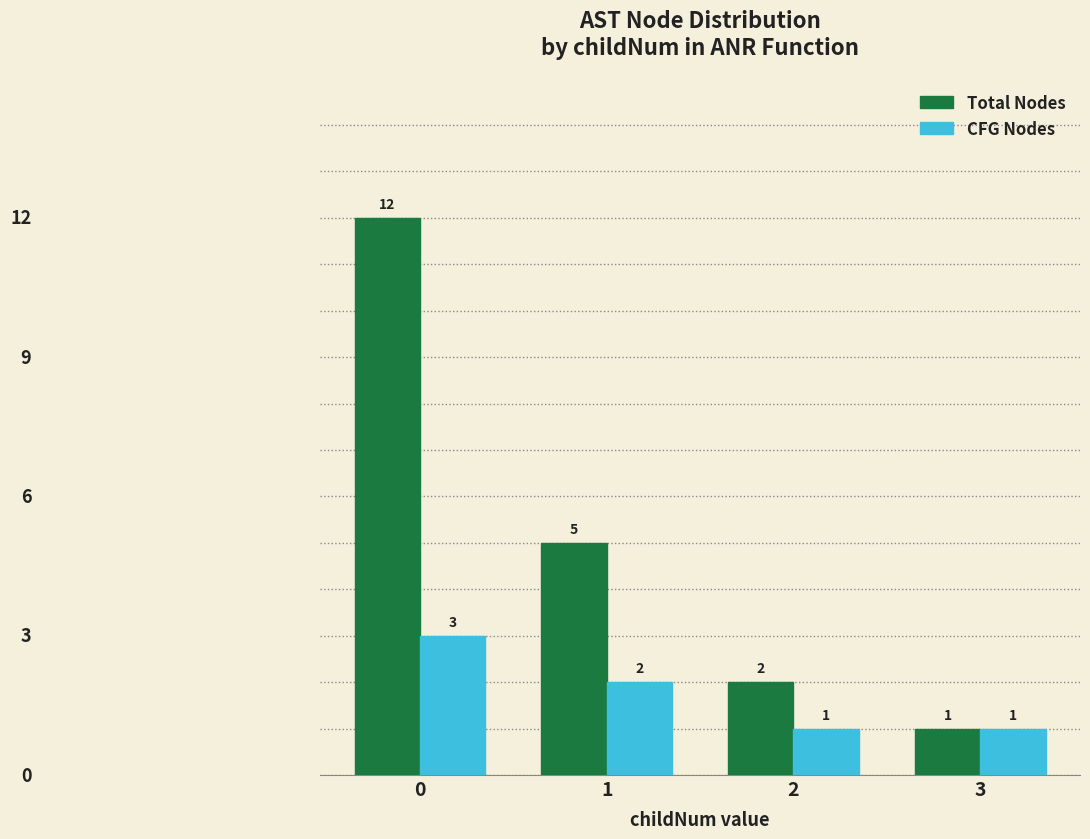

True or false: CFG Nodes has a value of 2 at 0.

False